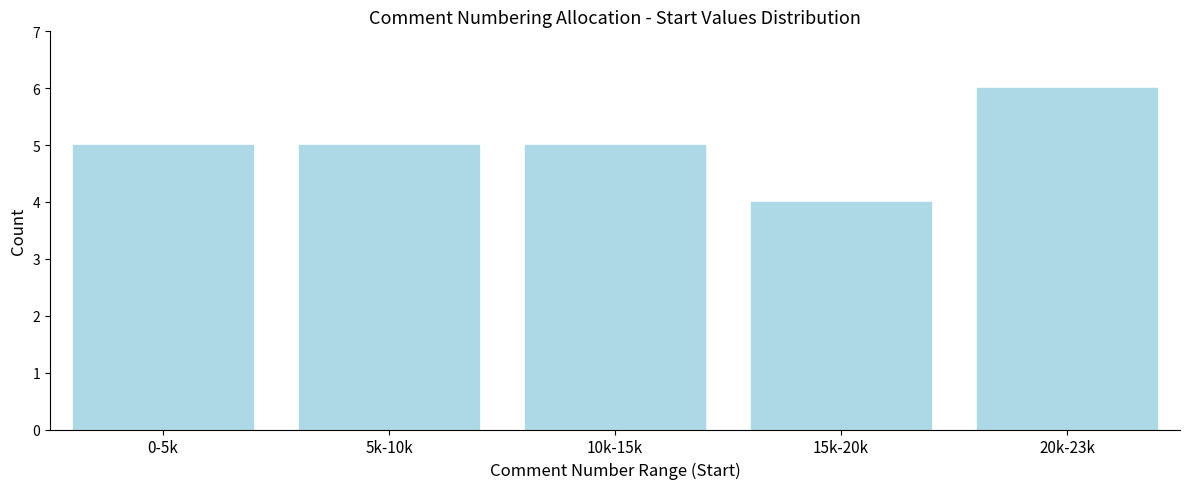

Reading left to right, transcribe all the data shown in this chart.

5	5	5	4	6